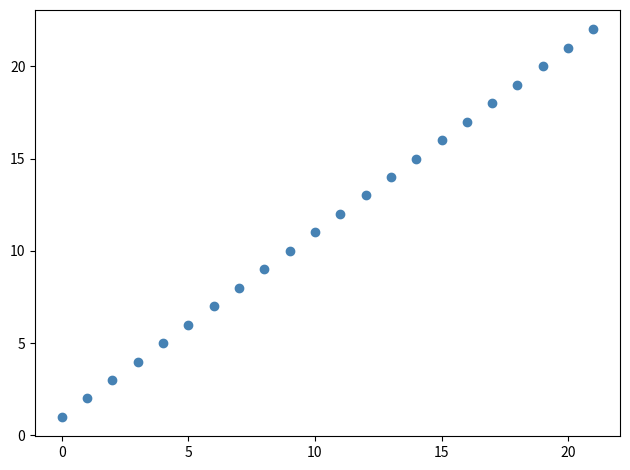

What is the range of Y values (max minus min)?

21